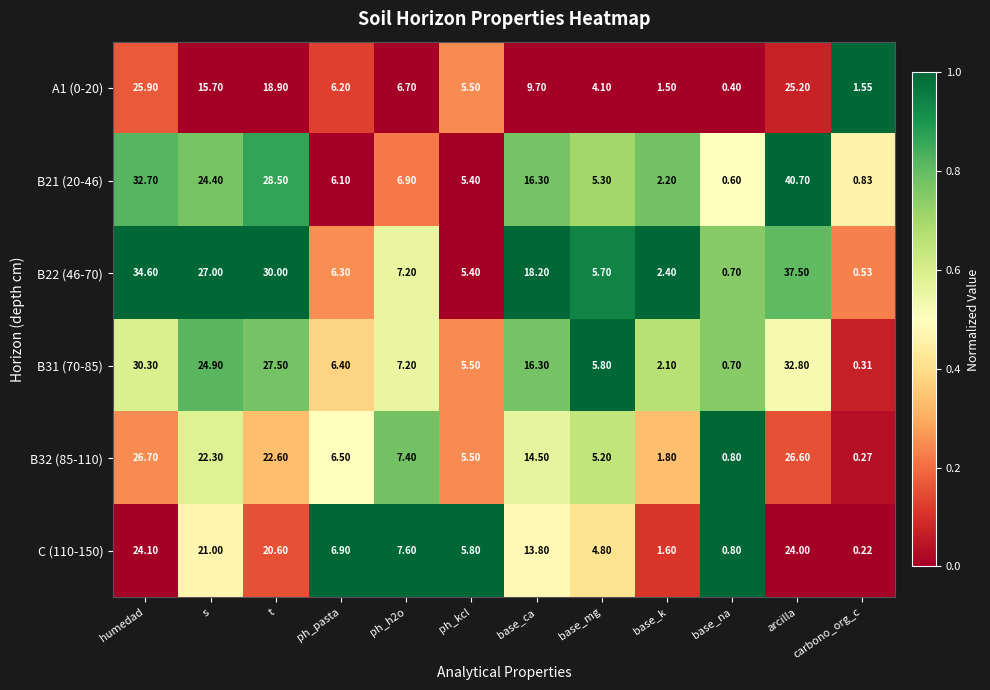

At which label is B21 (20-46) closest to 20?

base_ca